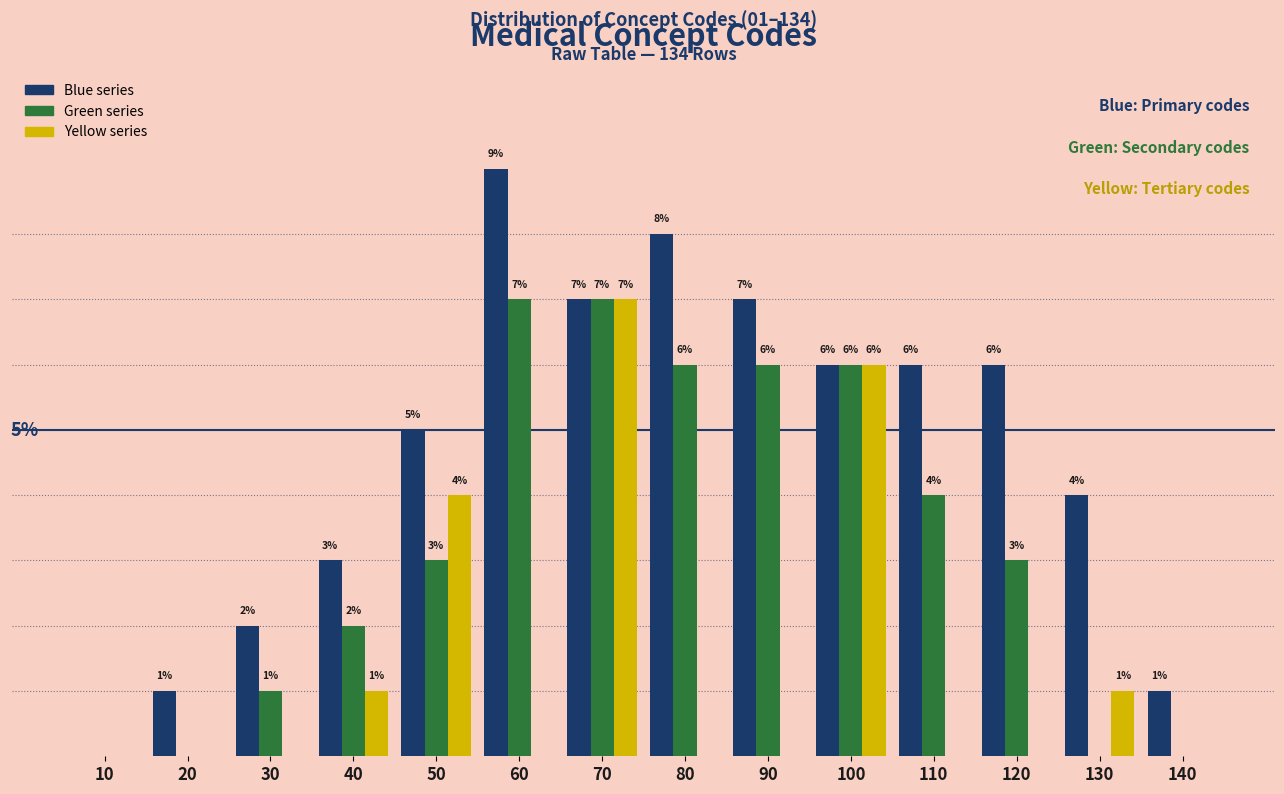

Which series changed the most between 100 and 120?

Yellow series